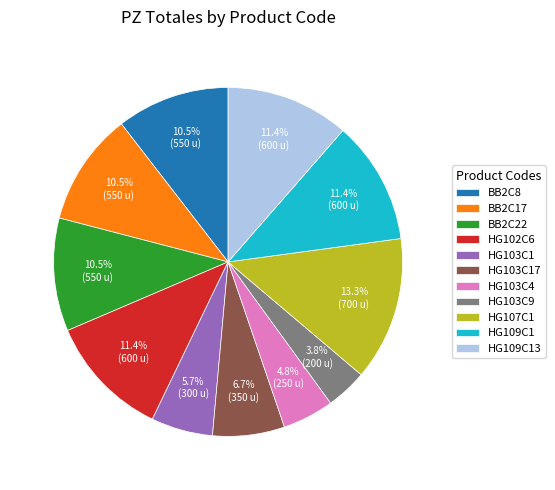

Approximately how many times larger is the value at HG103C9 compared to HG107C1?

0.3